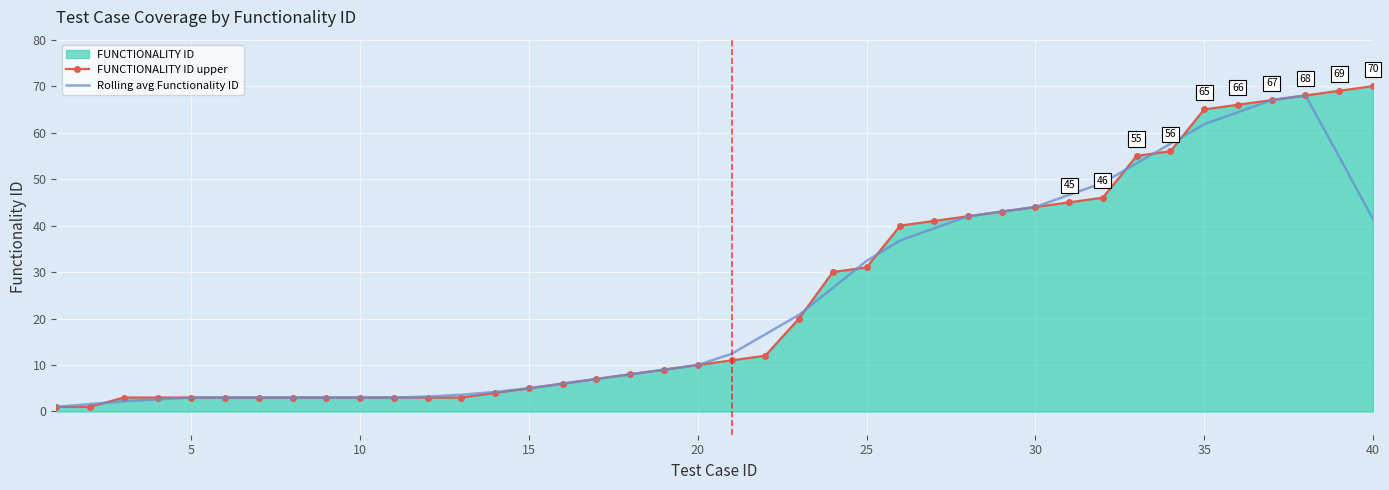

How many lines are shown in the chart?

2